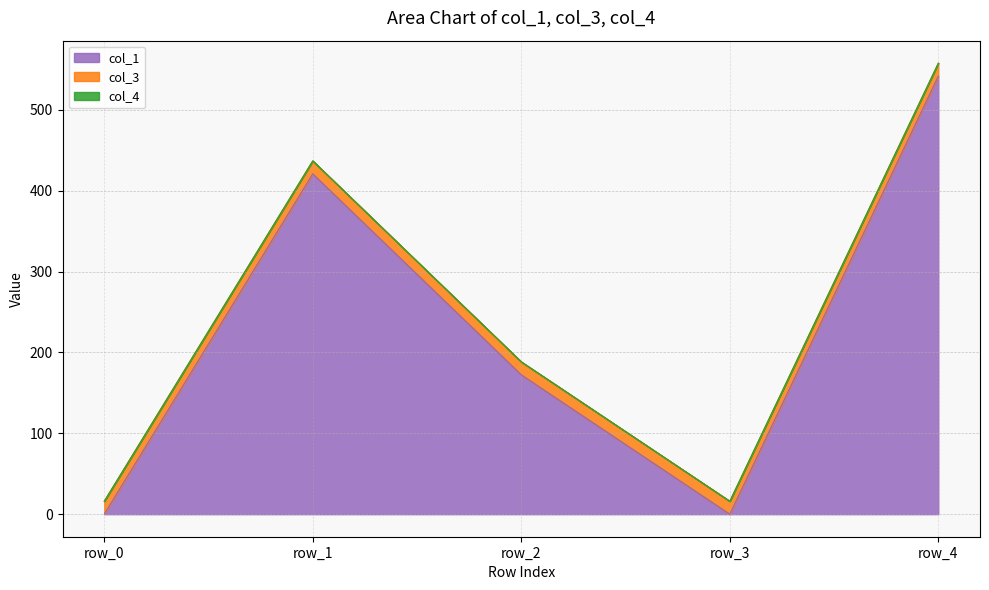

What are all the series names shown in the legend?

col_1, col_3, col_4